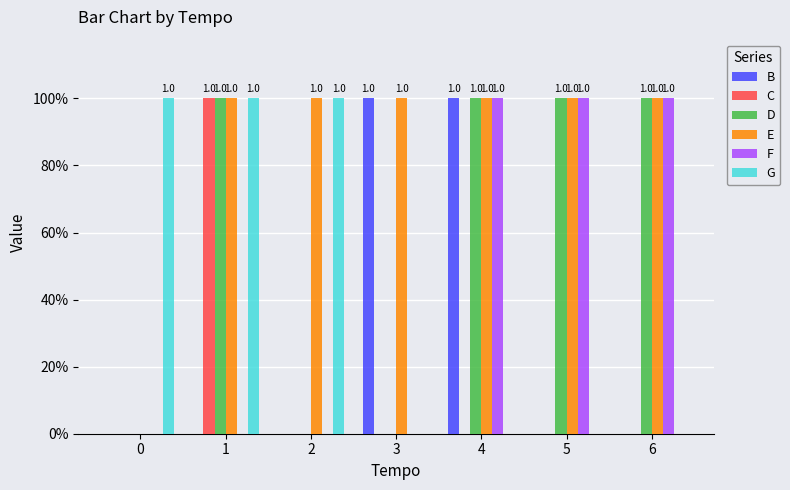

Are the bars grouped side by side (vs. stacked)?

Yes